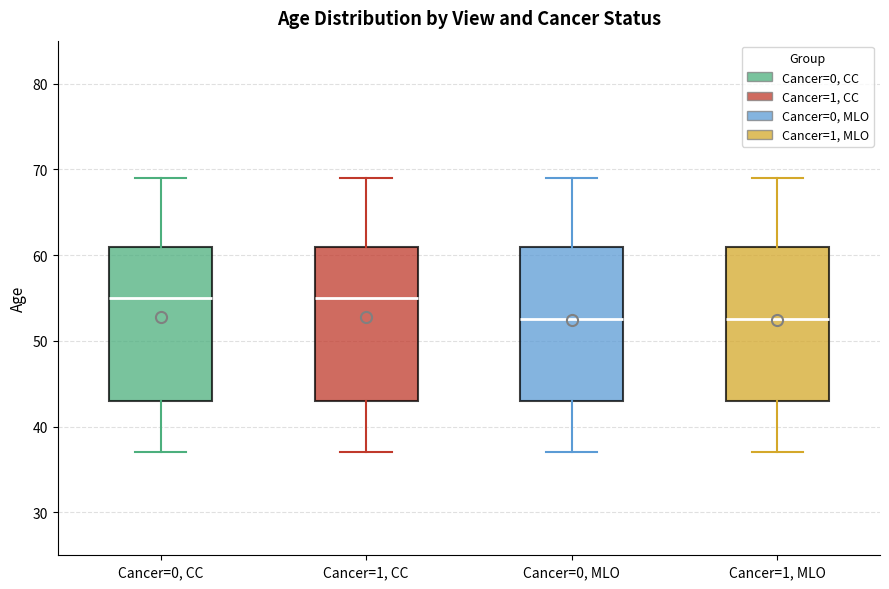

Where does the lower whisker of the box for Cancer=1, CC end on the y-axis? The values are not printed on the chart, so give them approximately, as read against the axis.

37